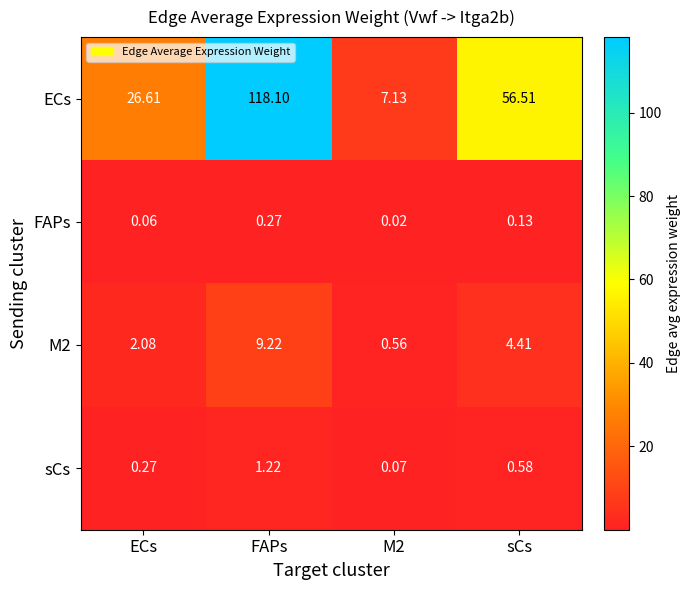

At which category is the sum across all series the highest?

FAPs